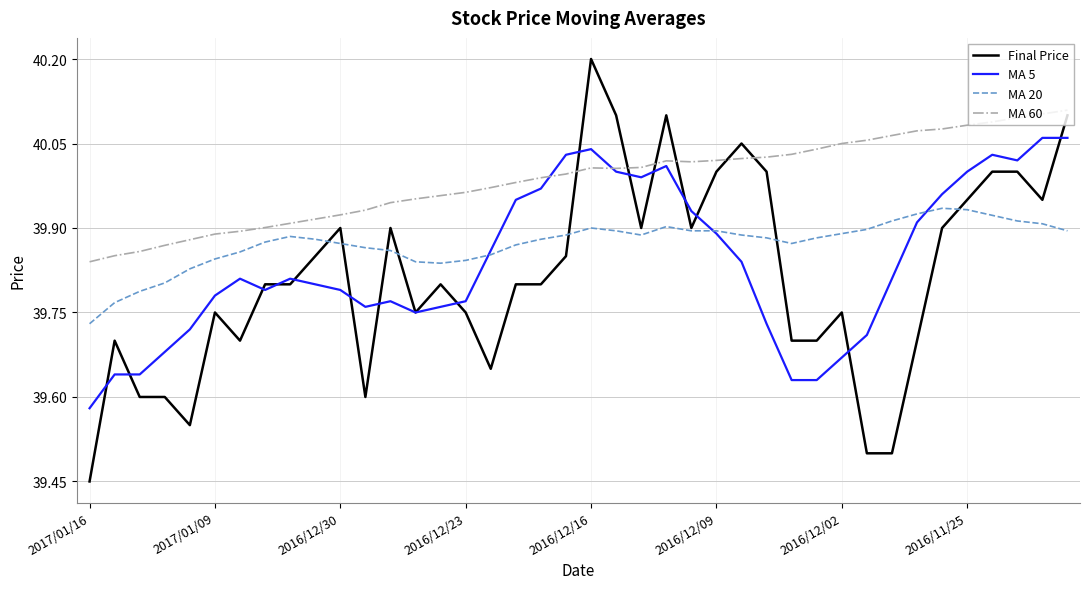

Which series has the largest total across all categories?

MA 60